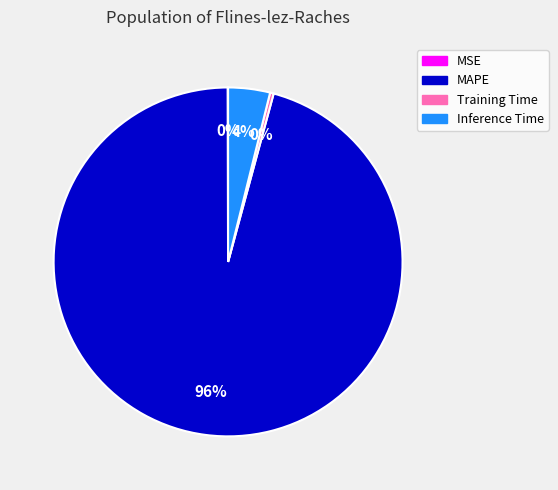

Does any single category account for the majority?

Yes